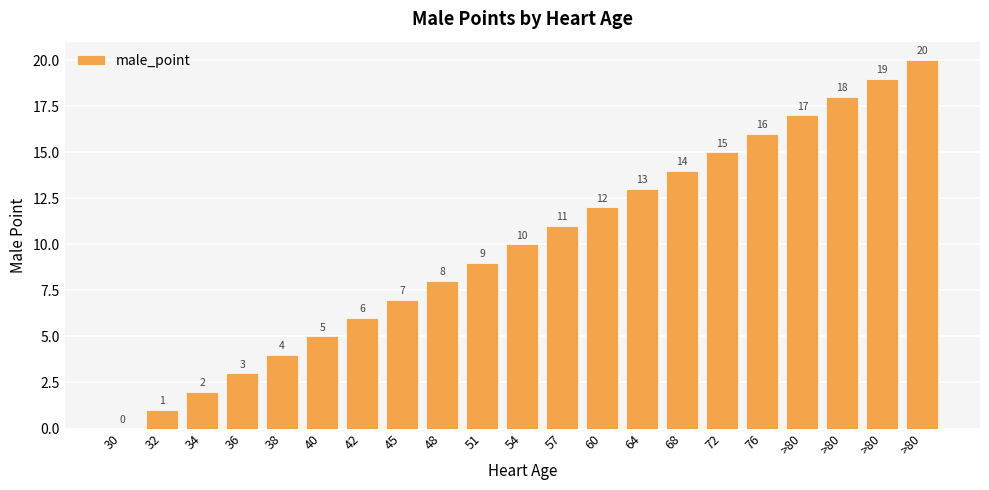

How many series are shown in this chart?

1